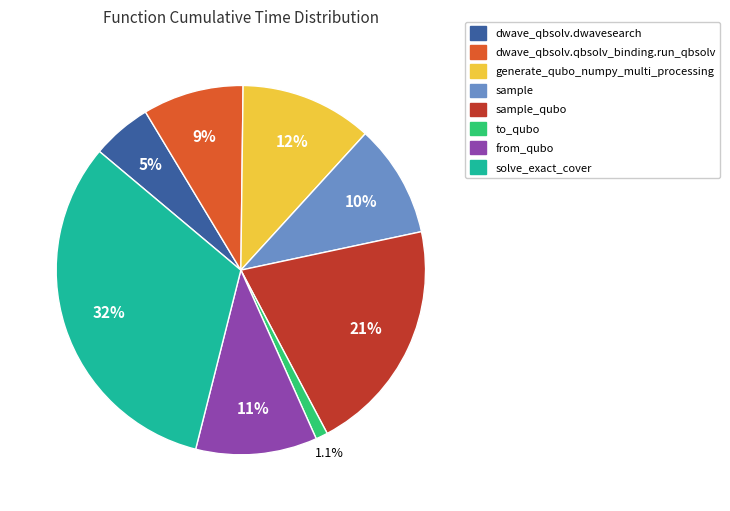

Is there a majority slice in this chart?

No